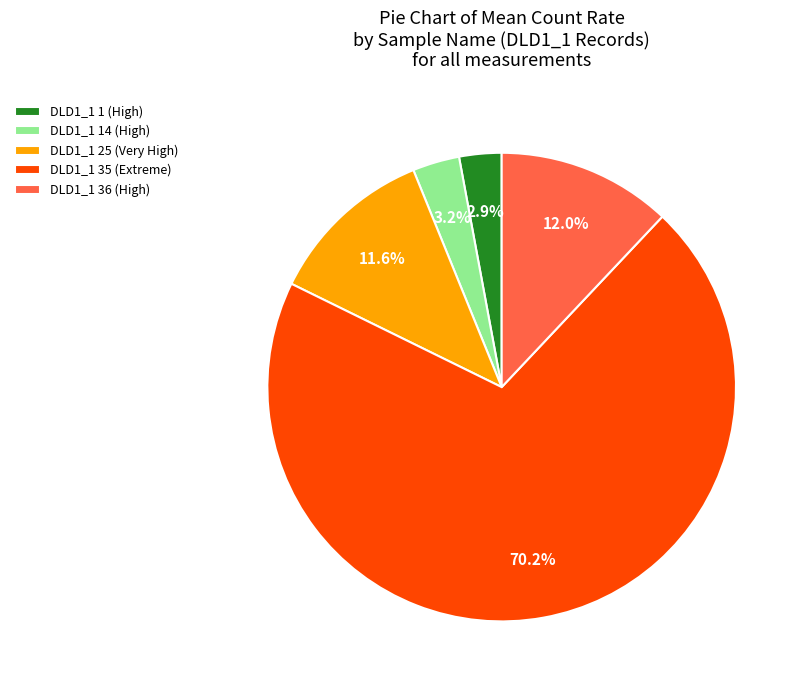

What is the majority slice?

DLD1_1 35 (Extreme)